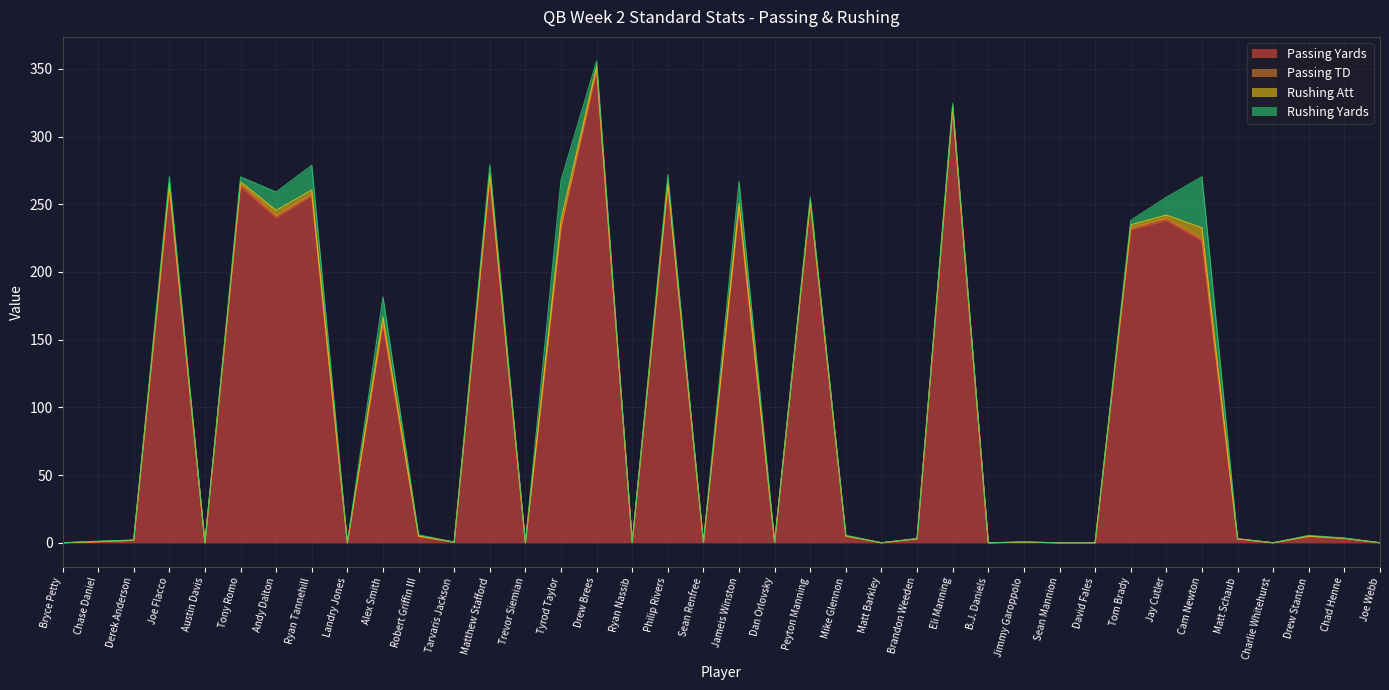

Reading left to right, extract all data points from this chart.

Passing Yards: 0.0	0.8	1.8	261.0	0.0	263.0	240.0	256.0	0.0	161.0	4.8	0.5	269.0	0.0	232.0	348.0	0.4	263.0	0.3	246.0	0.3	250.0	5.0	0.0	2.9	319.0	0.0	0.5	0.0	0.0	231.0	238.0	223.0	2.9	0.0	4.8	3.2	0.0
Passing TD: 0.0	0.0	0.0	2.0	0.0	1.9	1.6	1.4	0.0	1.8	0.0	0.0	1.4	0.0	1.4	2.1	0.0	1.4	0.0	1.5	0.0	1.4	0.0	0.0	0.0	2.2	0.0	0.0	0.0	0.0	1.4	1.5	1.5	0.0	0.0	0.0	0.0	0.0
Rushing Att: 0.0	0.1	0.1	2.0	0.0	1.6	3.9	3.1	0.0	3.9	0.2	0.0	2.3	0.0	5.0	1.7	0.0	1.9	0.0	3.1	0.0	1.4	0.1	0.0	0.1	0.8	0.0	0.0	0.0	0.0	2.4	2.5	8.2	0.0	0.0	0.1	0.1	0.0
Rushing Yards: 0.0	0.3	0.2	5.3	0.0	3.7	13.5	18.3	0.0	14.8	0.9	0.0	6.4	0.0	29.2	4.0	0.0	5.6	0.0	16.1	0.0	2.5	0.4	0.0	0.2	2.5	0.0	0.1	0.0	0.0	3.3	13.1	37.6	0.1	0.0	0.6	0.2	0.0